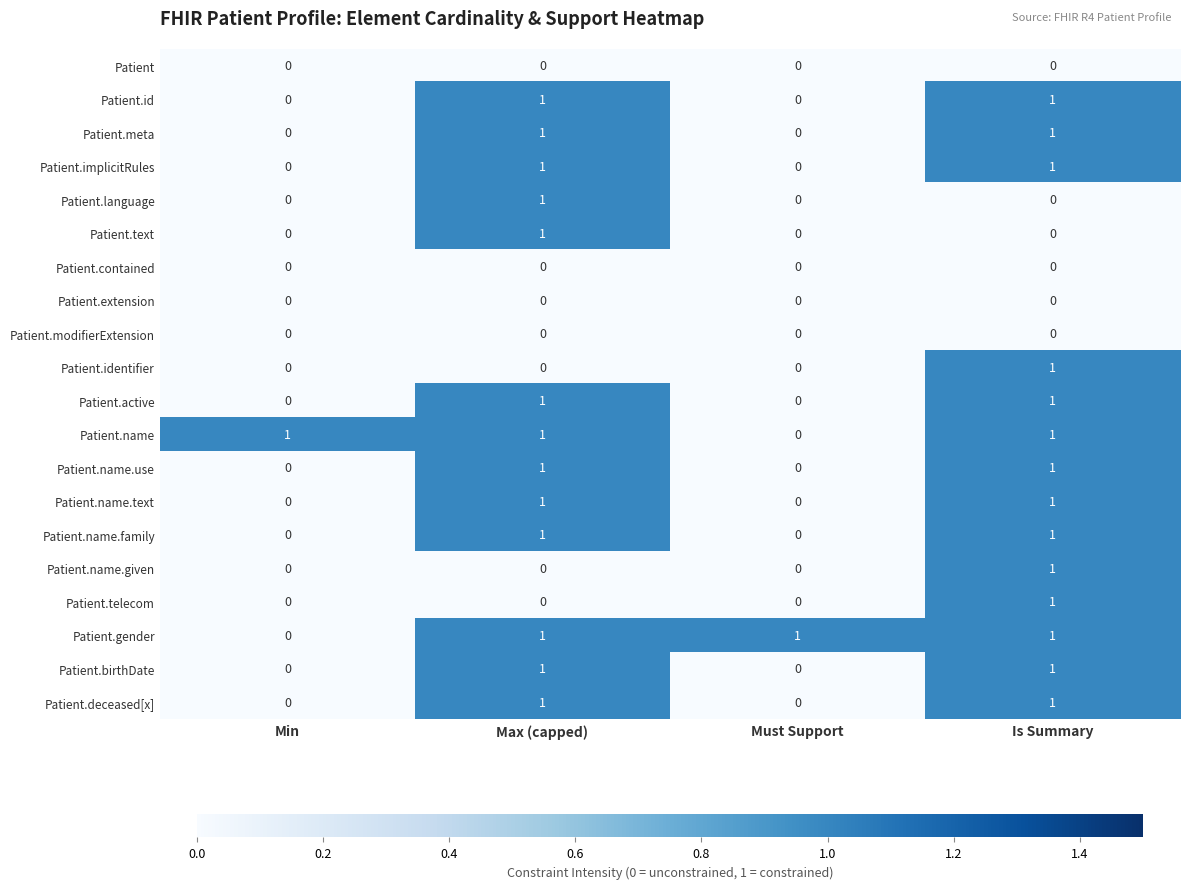

Is it true that Patient.deceased[x] equals 1 at Must Support?

False